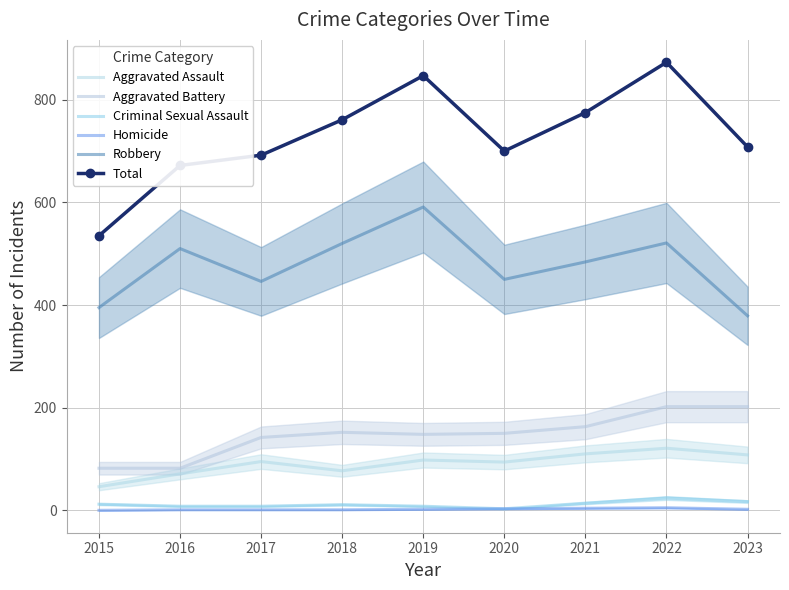

What is the difference between the maximum and minimum values in the Total series?

338